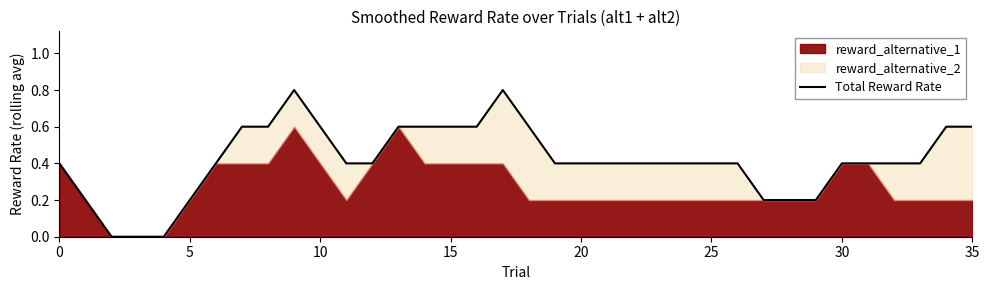

Count the values in the range 0 to 1.

36